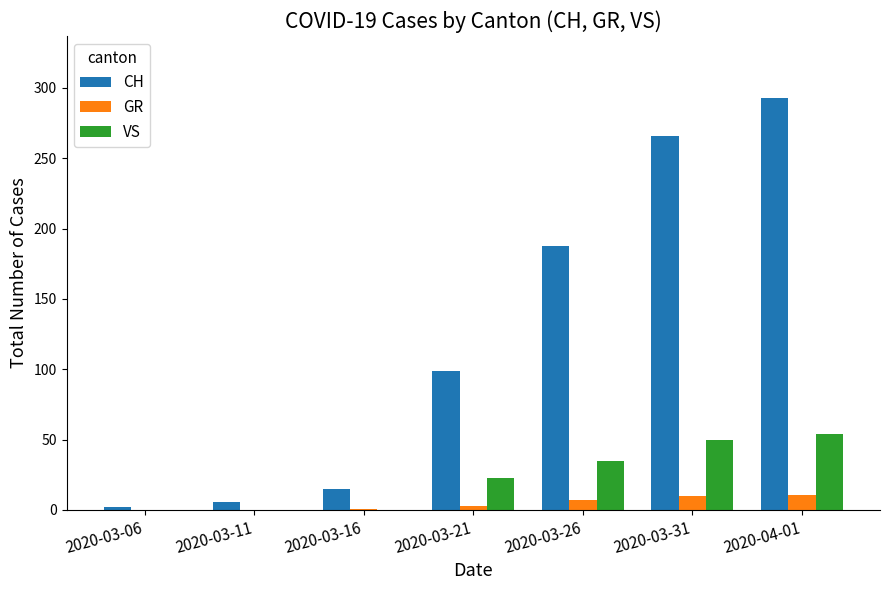

Read the VS value at 2020-03-21.

23